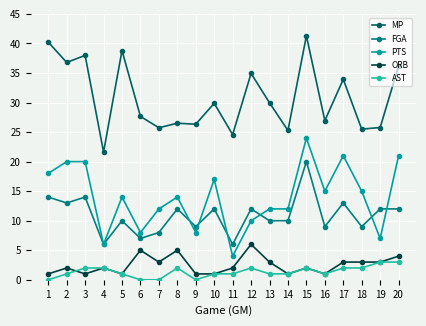

At how many categories does at least one series exceed 1?

20